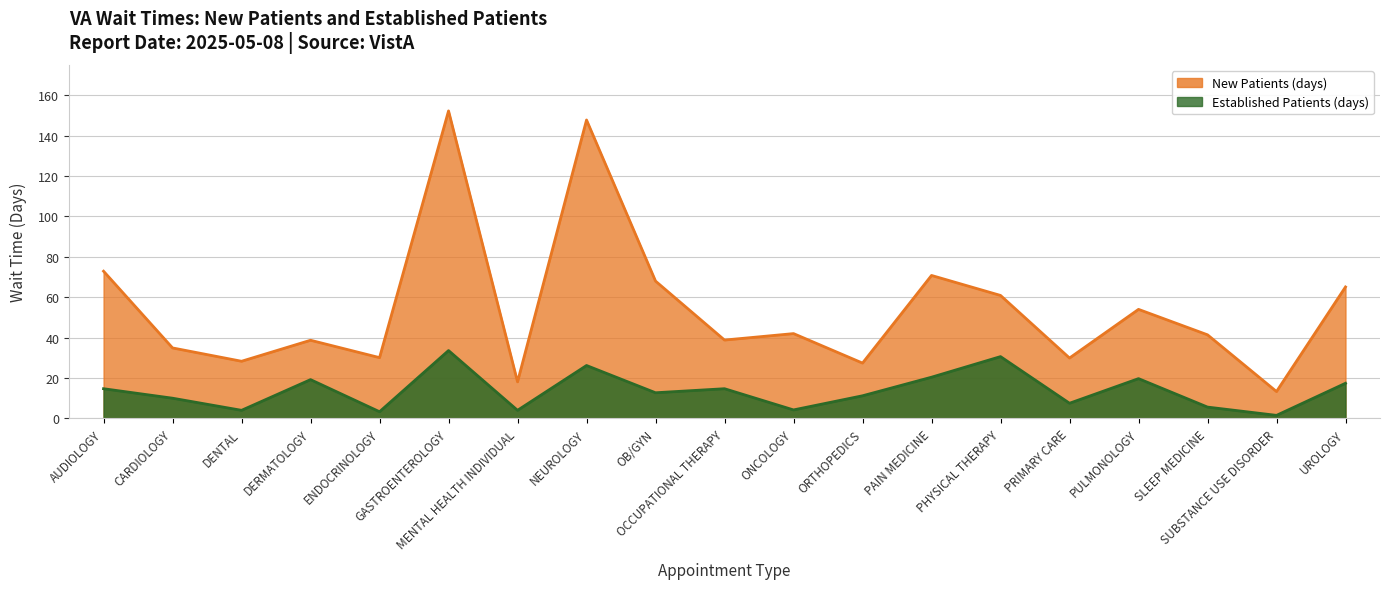

Where does the EstablishedPatients series first go above 12?

AUDIOLOGY